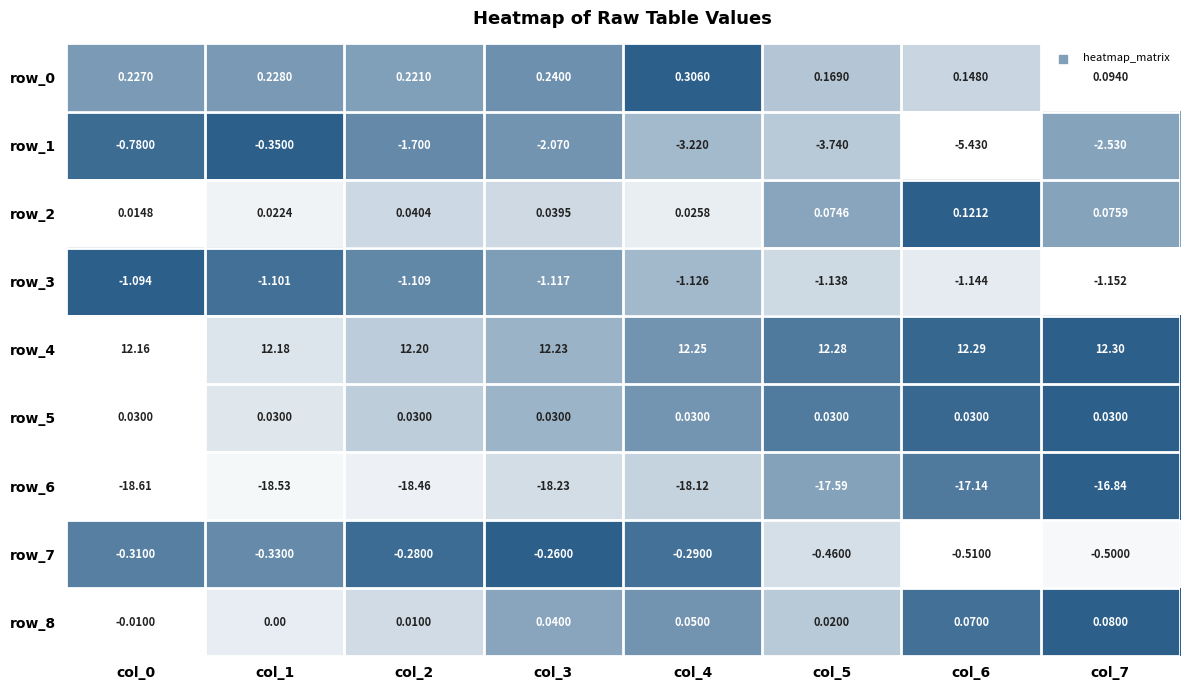

What is the sum of all row_4 values?

97.9